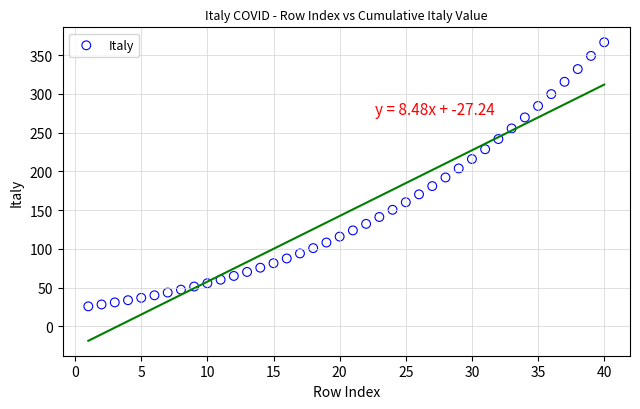

What is the range of X values (max minus min)?

39.0